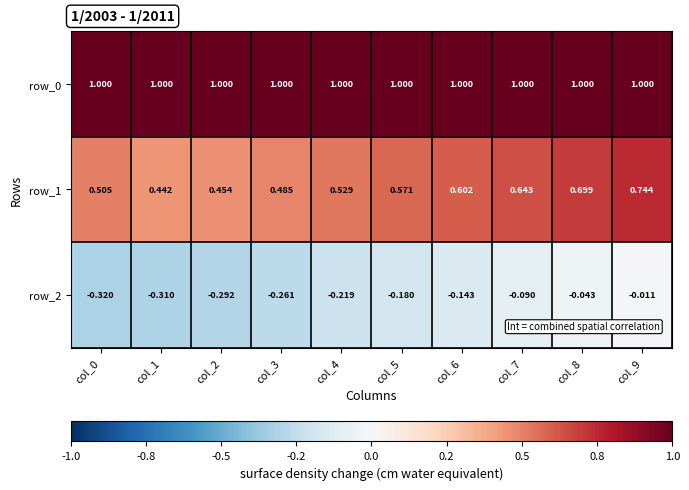

Which series changed the most between col_4 and col_7?

row_2